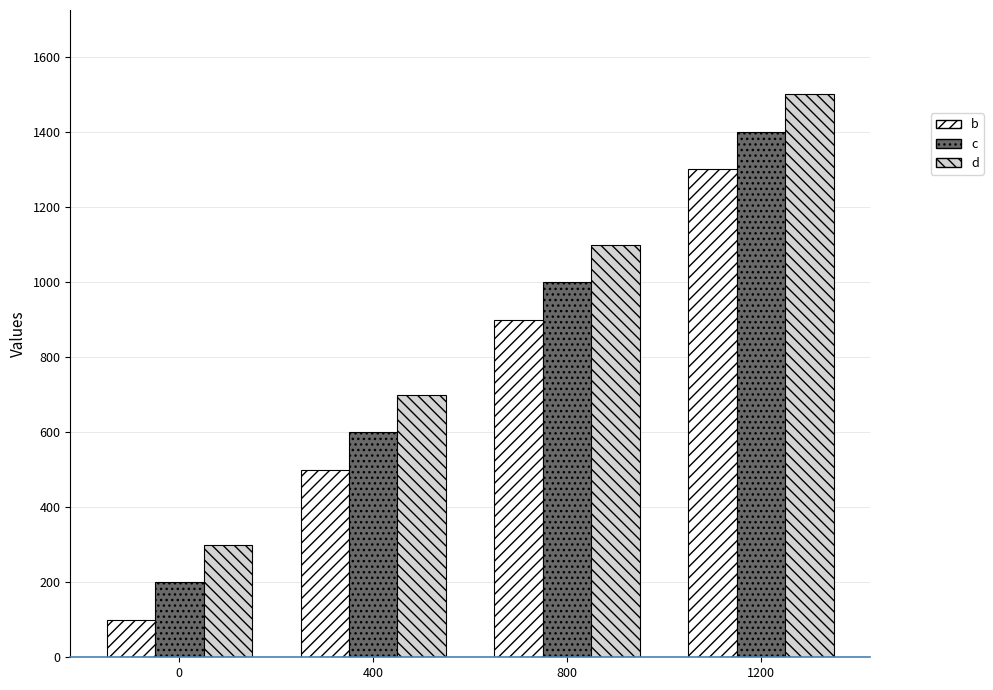

How many bars are there in each group?

3